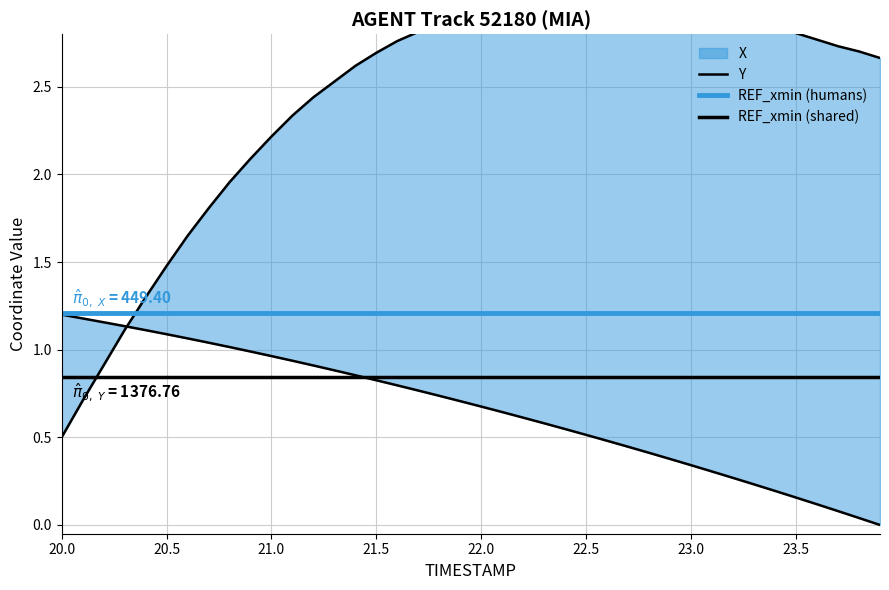

How many intersections are there between X and Y?

1